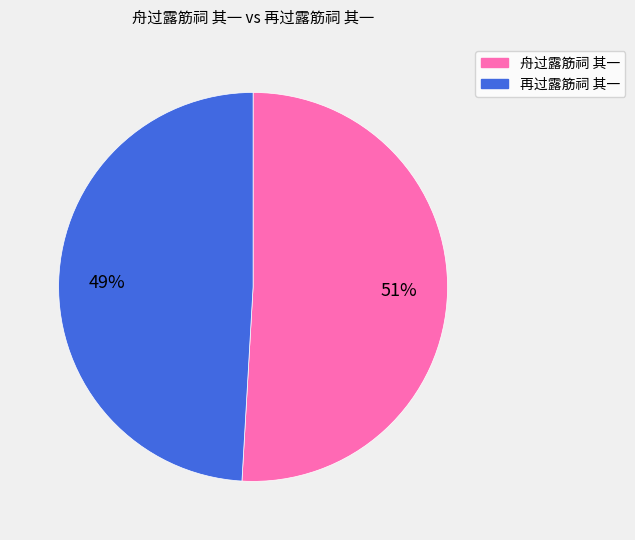

To the nearest percent, what percentage of the pie is 舟过露筋祠 其一?

51%